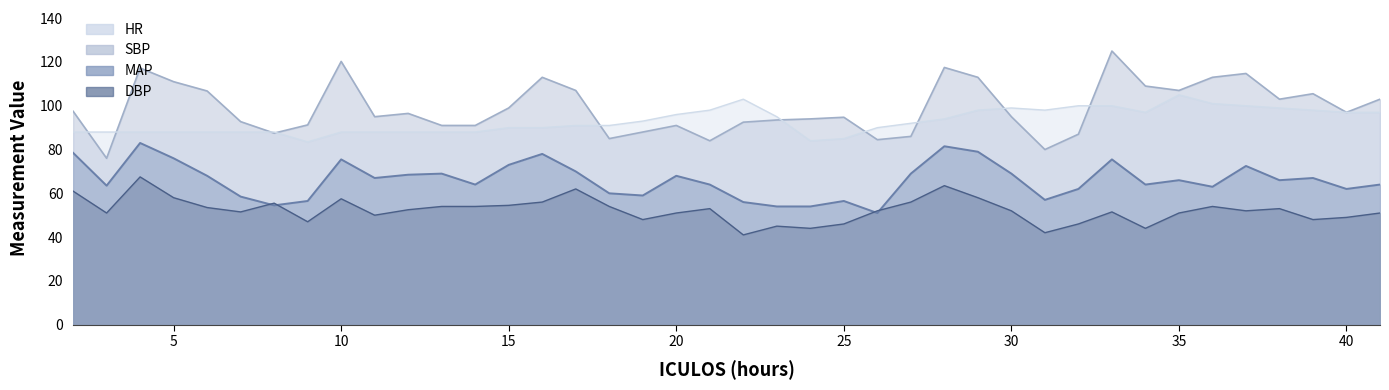

True or false: MAP and DBP cross at least once.

True